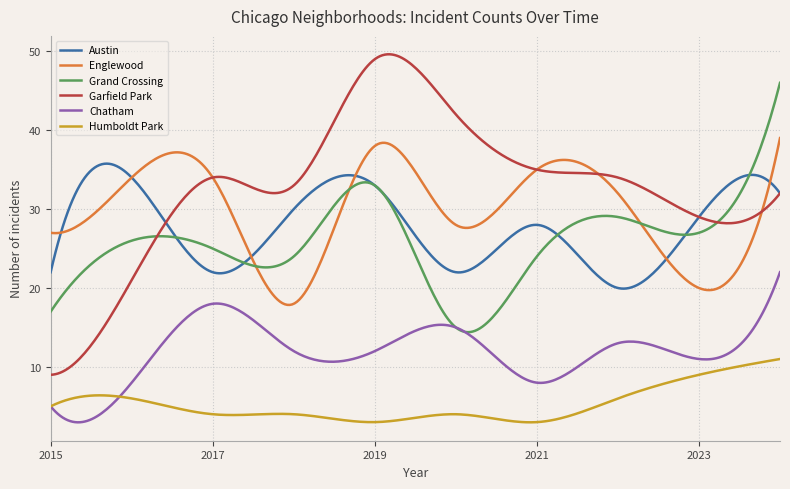

What is the highest value of the Englewood series?

39.0